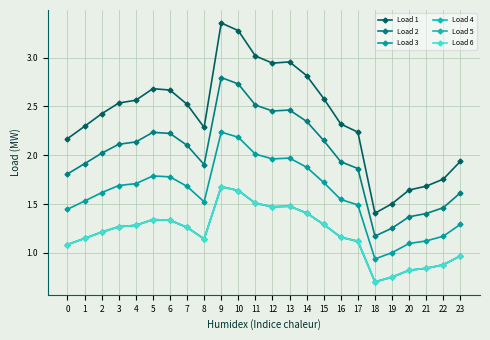

Is this an area chart (filled region under the line)?

No